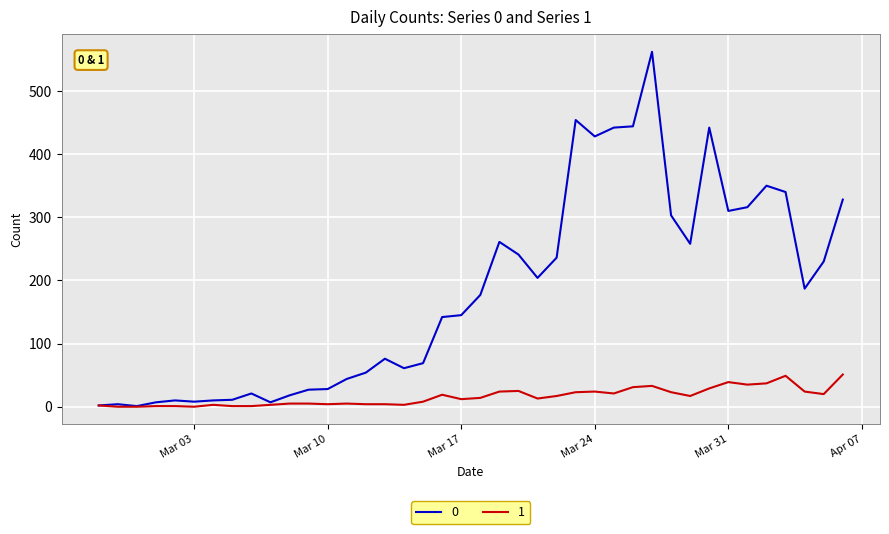

Rank the series by their average value, from lowest to highest.

1, 0